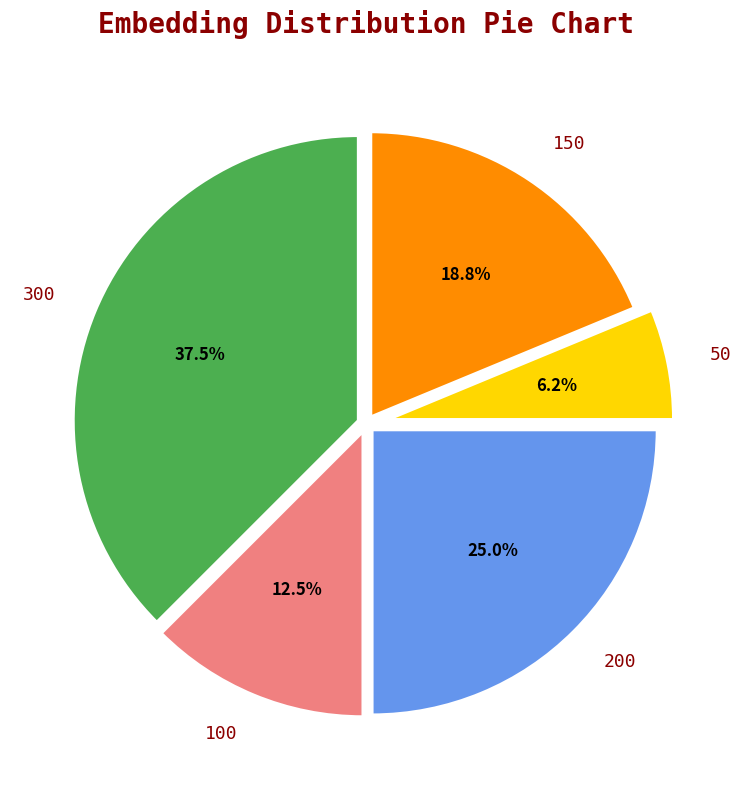

To the nearest percent, what is the average slice percentage?

20%